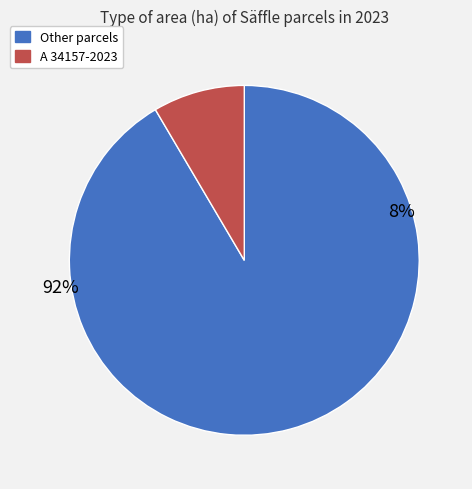

To the nearest percent, what portion does A 34157-2023 represent?

8%